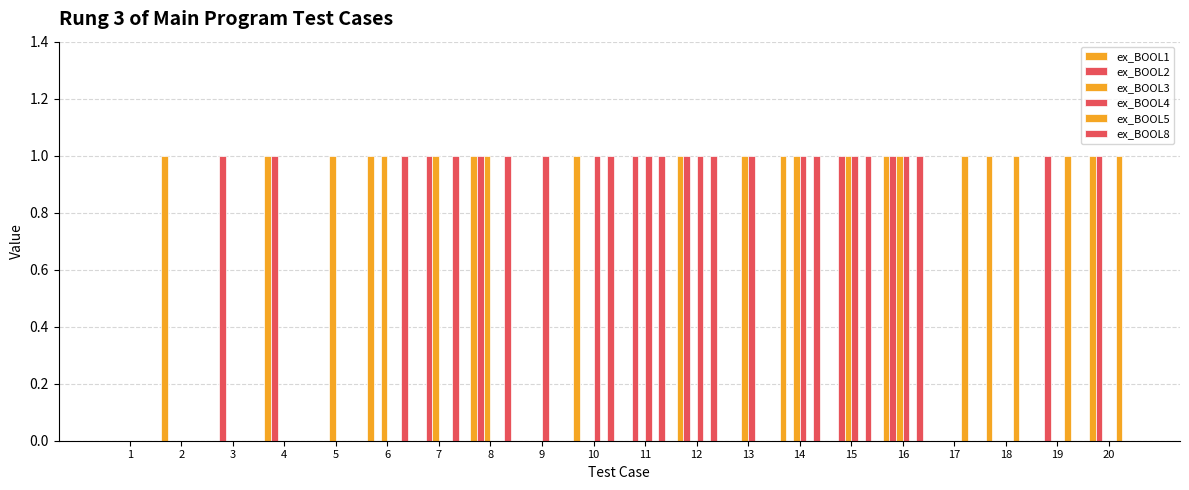

How many data points does each series have?

20